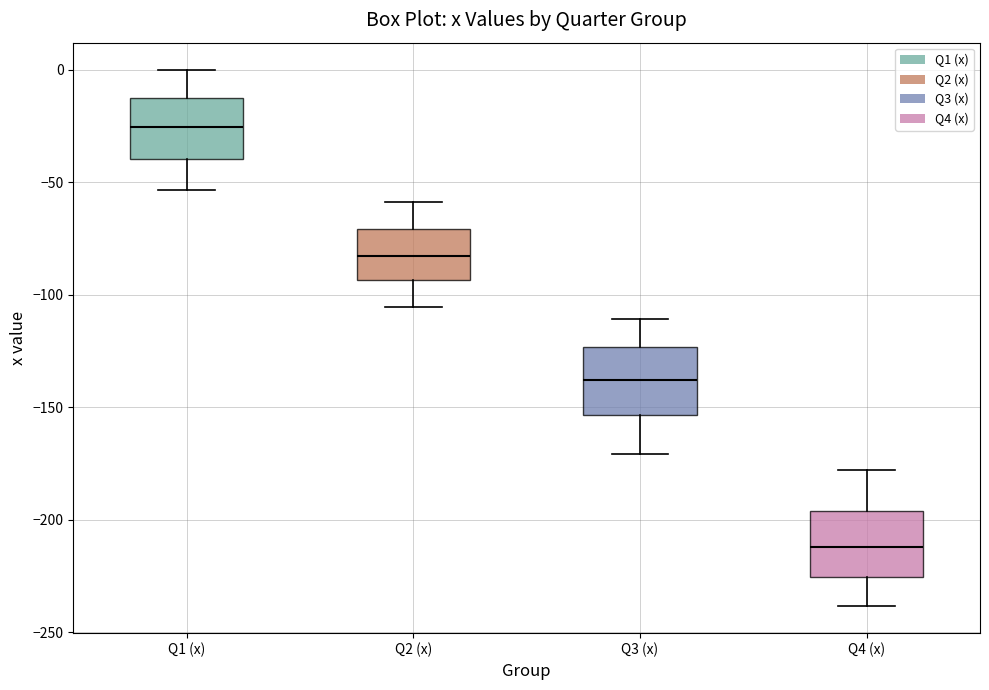

Reading left to right, transcribe this box plot: for each box, give where its median line is, the range the box spans, and where its two whiskers end, as read against the y-axis. The values are not printed on the chart, so give them approximately, as read against the axis.

Q1 (x): median -25, box -40 to -15, whiskers -55 to 0
Q2 (x): median -85, box -95 to -70, whiskers -105 to -60
Q3 (x): median -140, box -155 to -125, whiskers -170 to -110
Q4 (x): median -210, box -225 to -195, whiskers -240 to -180